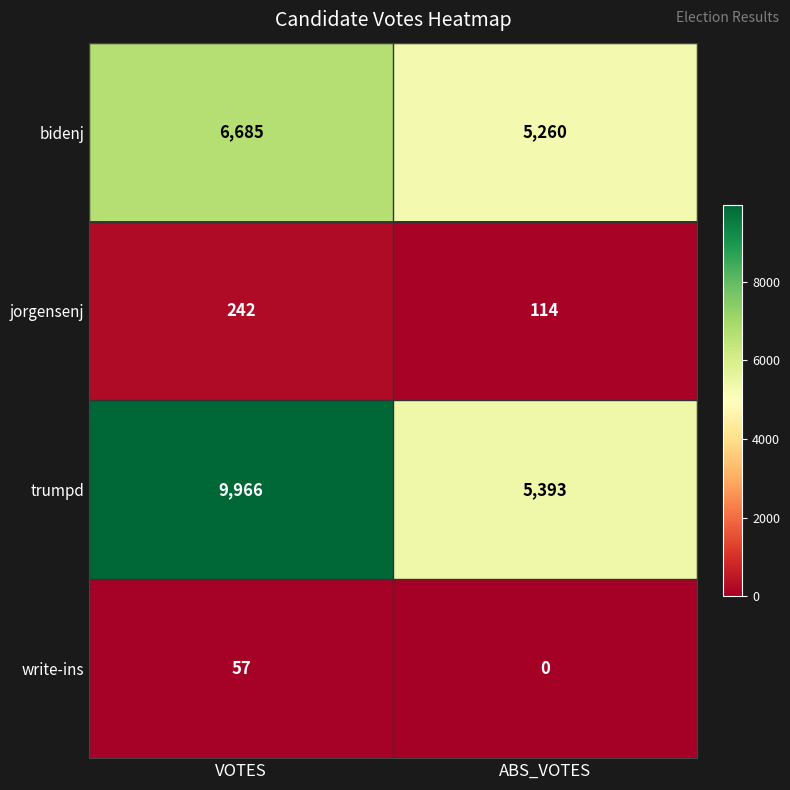

What is the difference between the trumpd values at VOTES and ABS_VOTES?

4573